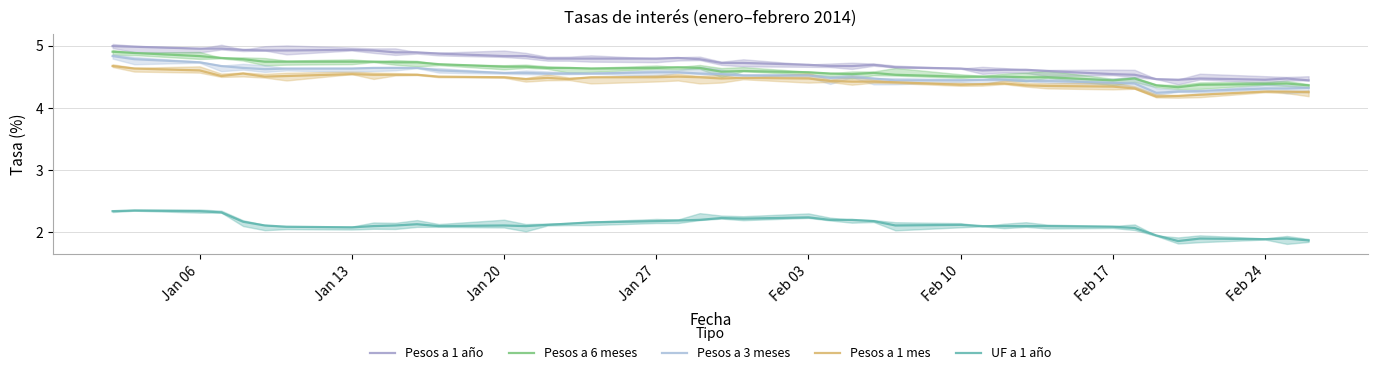

What are all the series names shown in the legend?

Pesos a 1 año, Pesos a 6 meses, Pesos a 3 meses, Pesos a 1 mes, UF a 1 año